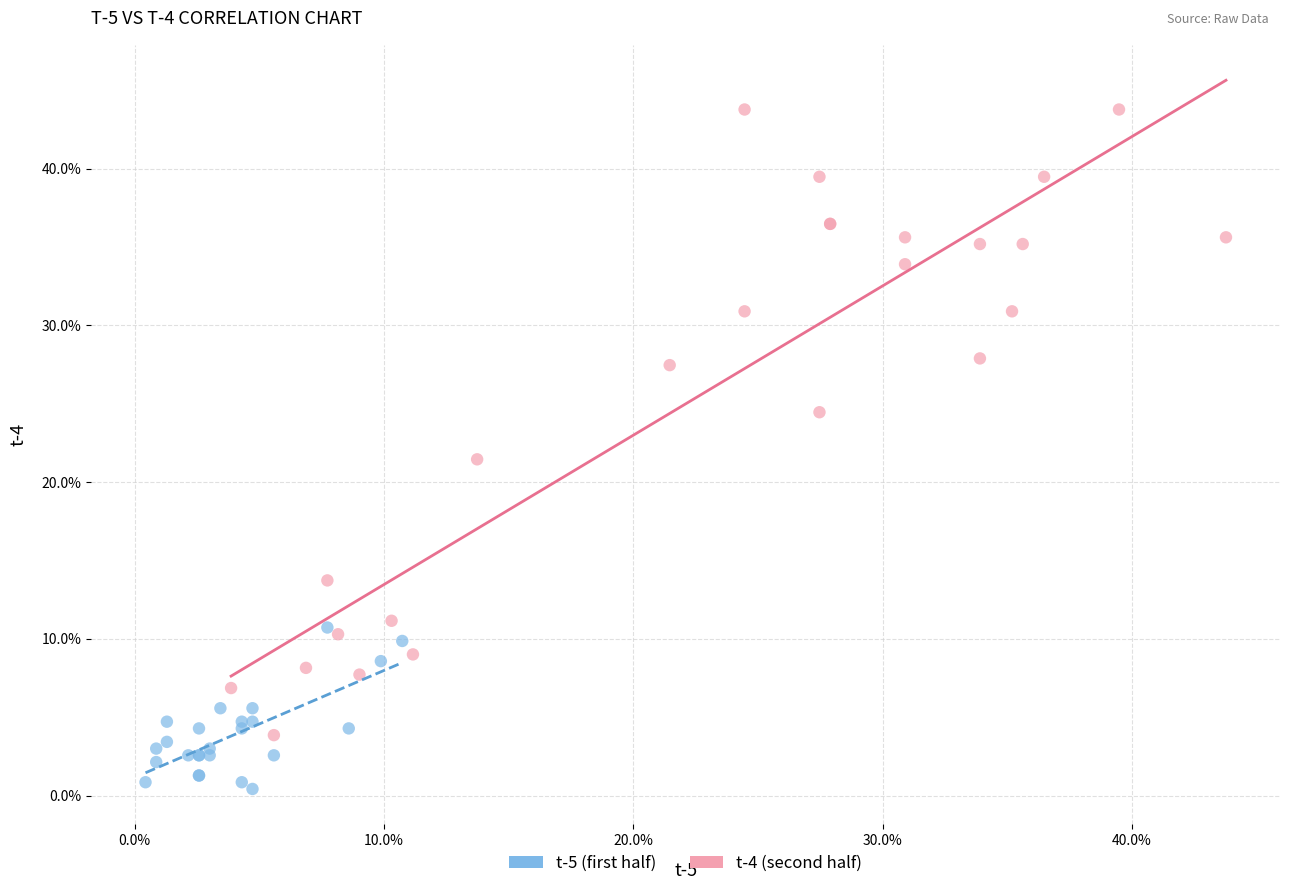

Which series contains the lowest Y value?

t-5 (first half)